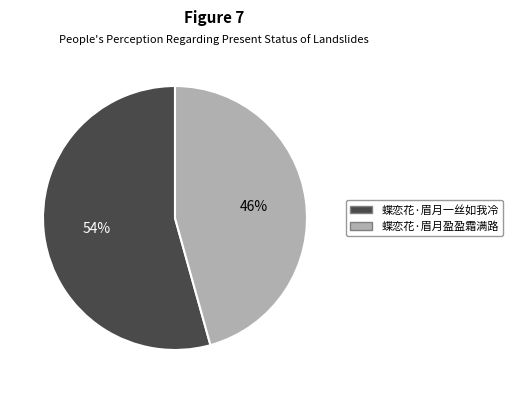

Between 蝶恋花·眉月一丝如我冷 and 蝶恋花·眉月盈盈霜满路, which is larger?

蝶恋花·眉月一丝如我冷